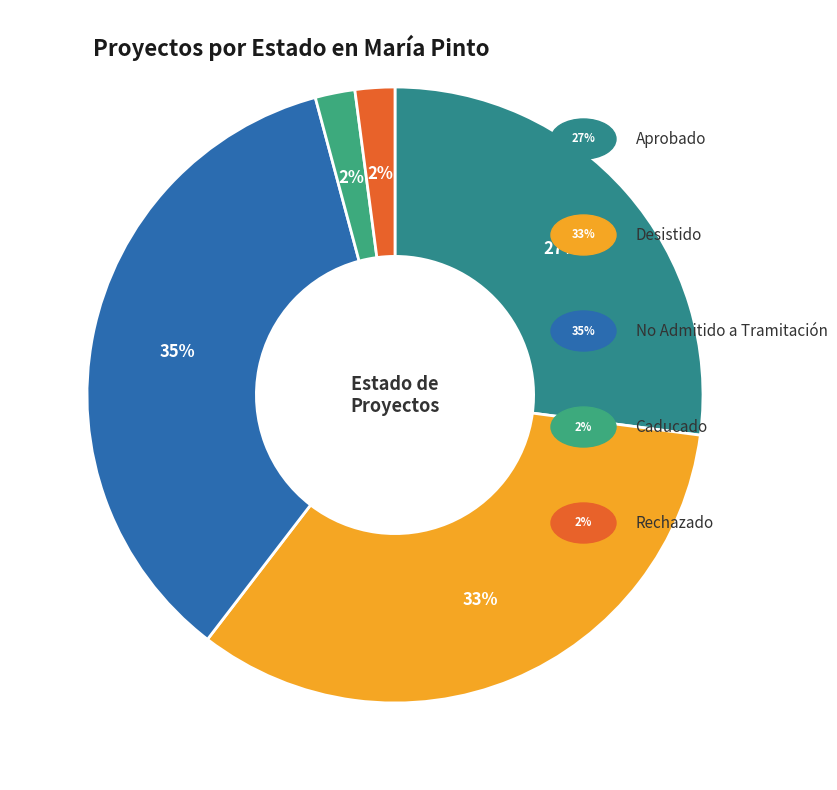

Is there any slice that represents more than half of the pie?

No